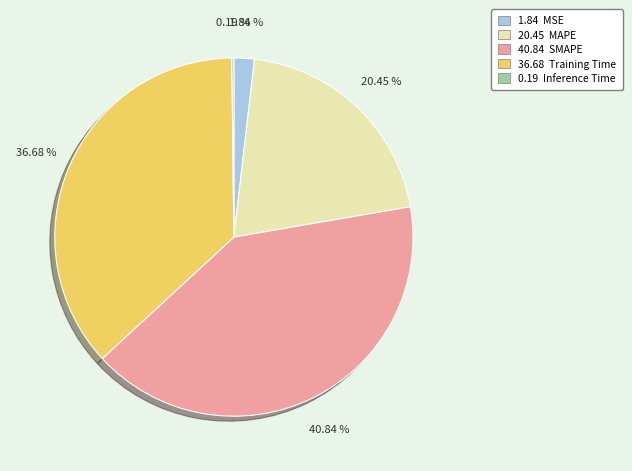

Is there a majority slice in this chart?

No